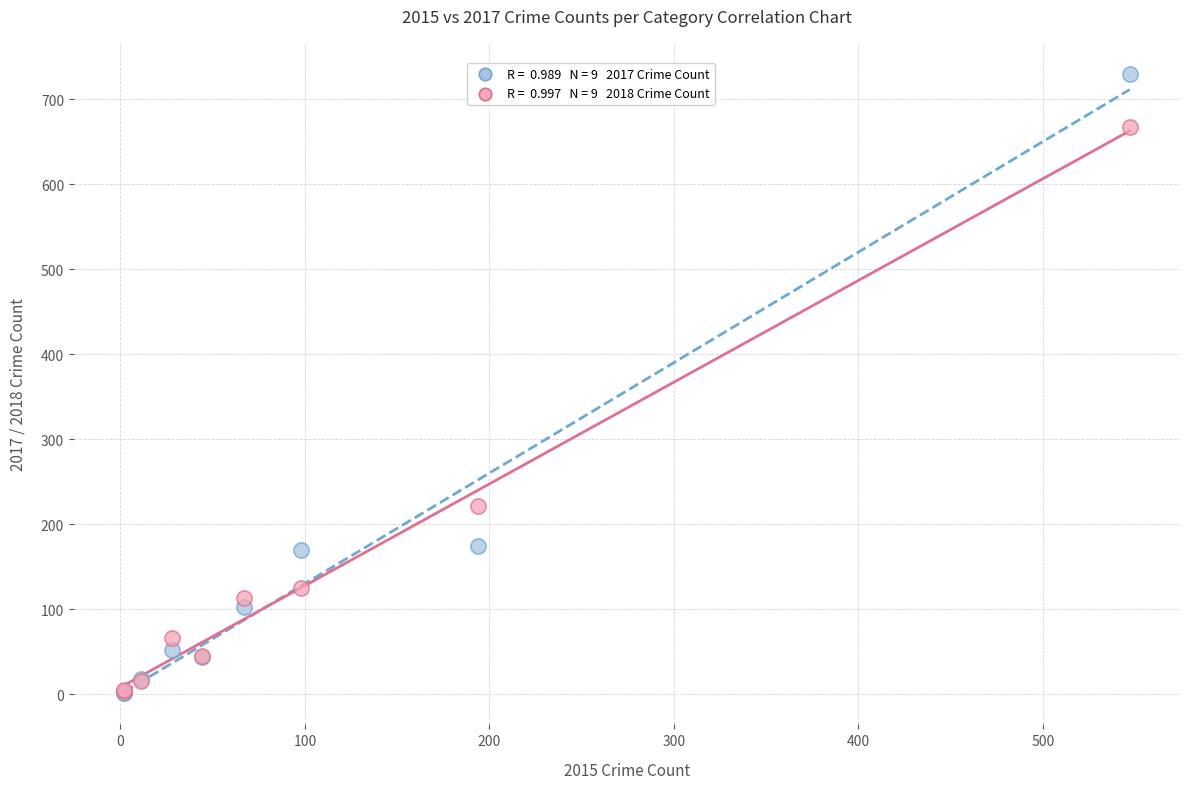

Across all series, what Y value is closest to 365?

221